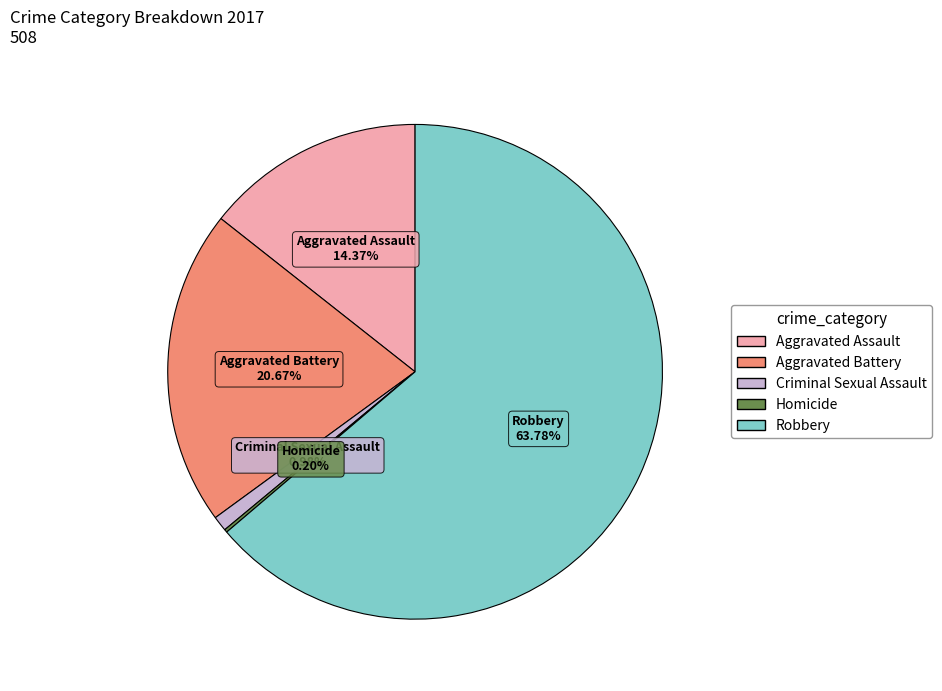

Is it true that Aggravated Assault is 22% of the pie?

False